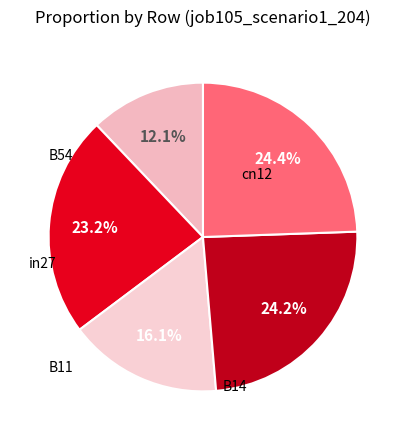

How many slices are in this pie chart?

5